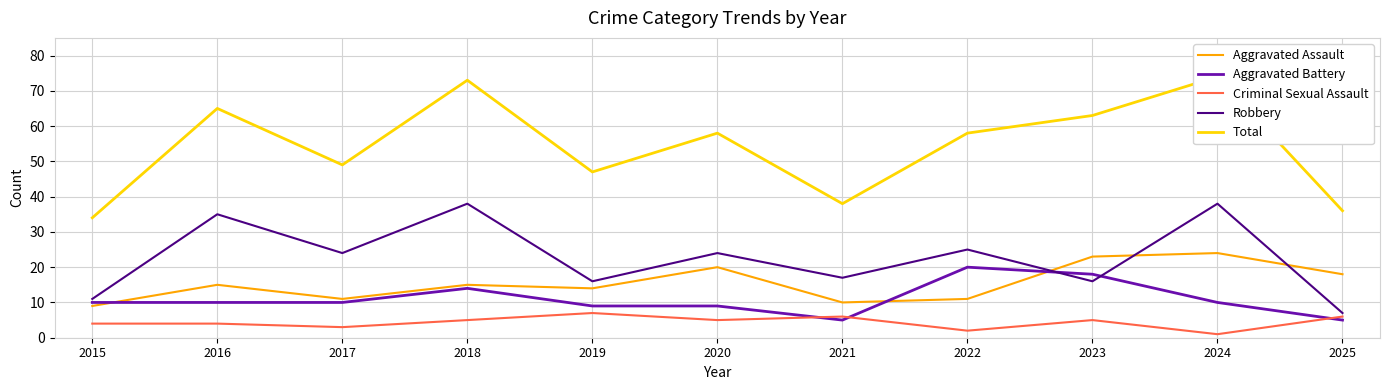

Reading left to right, what are all the values shown in this chart?

Aggravated Assault: 9	15	11	15	14	20	10	11	23	24	18
Aggravated Battery: 10	10	10	14	9	9	5	20	18	10	5
Criminal Sexual Assault: 4	4	3	5	7	5	6	2	5	1	6
Robbery: 11	35	24	38	16	24	17	25	16	38	7
Total: 34	65	49	73	47	58	38	58	63	74	36